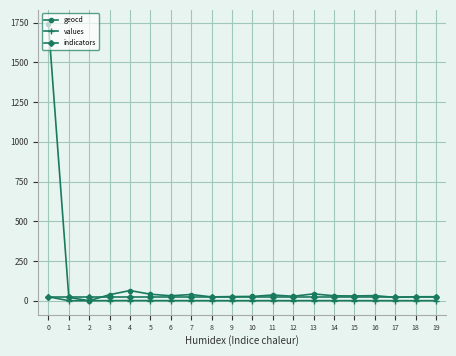

What is the total value across all series at 1?

43.3